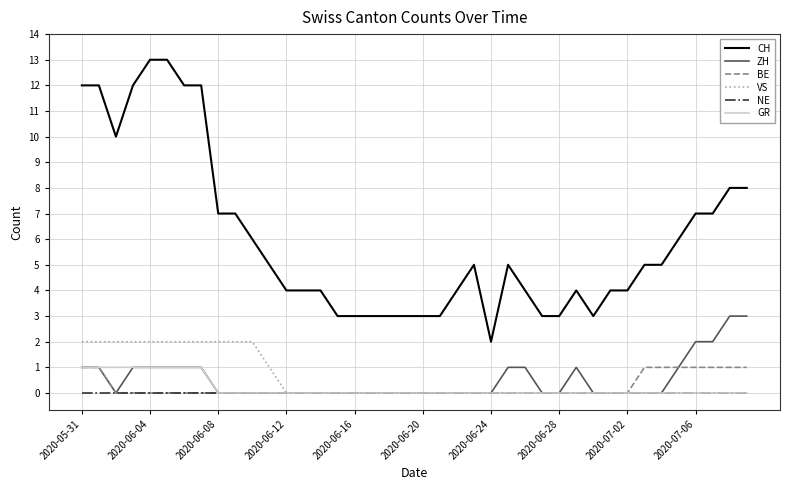

What is the greatest value displayed?

13